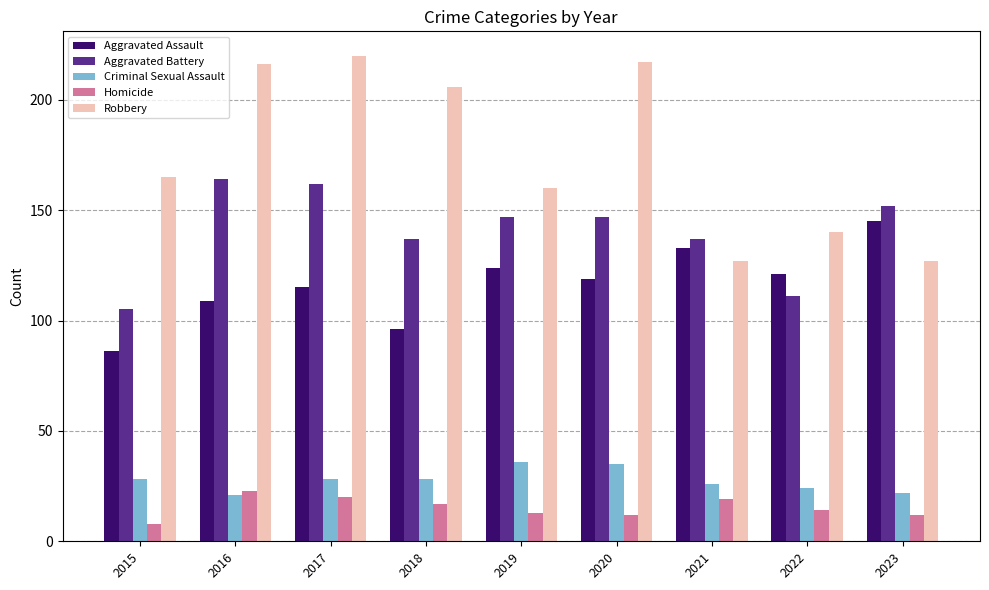

At how many categories does at least one series exceed 90?

9